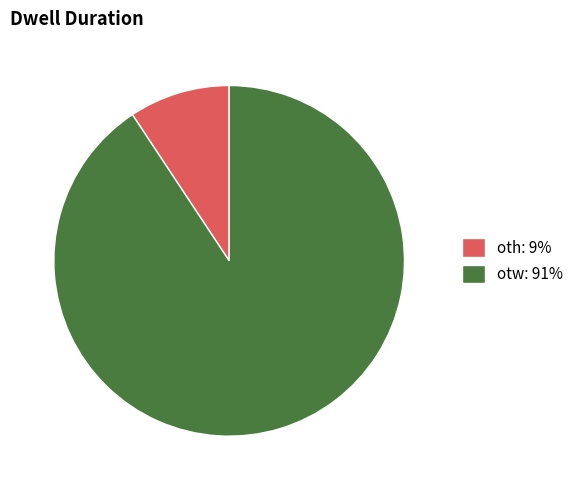

Which slice is the smallest?

oth